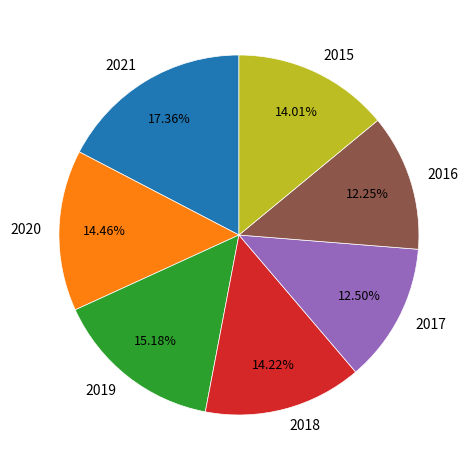

The 2019 slice represents 15% of the pie. True or false?

True